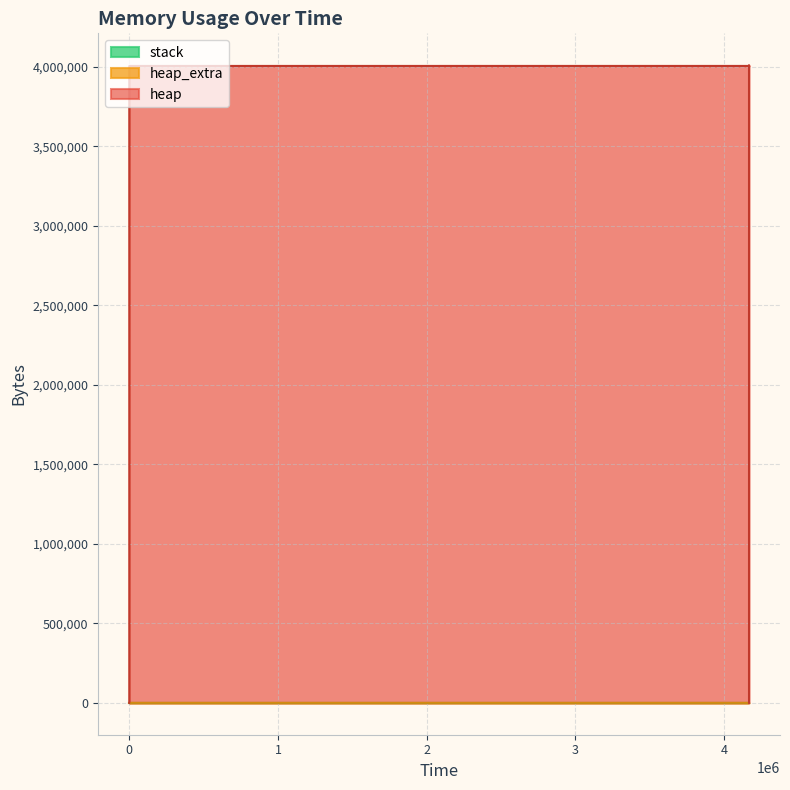

Reading right to left, what are all the values shown in this chart?

heap: 4167745=0	4167745=4000000	4167745=4000052	4167745=4000524	4167745=4004620	4167745=4005092	4167745=4009188	4167742=4009188	4167733=4005092	4167732=4004620	305=4004568	302=4568	299=472	0=0
heap_extra: 4167745=0	4167745=8	4167745=28	4167745=44	4167745=52	4167745=68	4167745=76	4167742=76	4167733=68	4167732=52	305=32	302=24	299=16	0=0